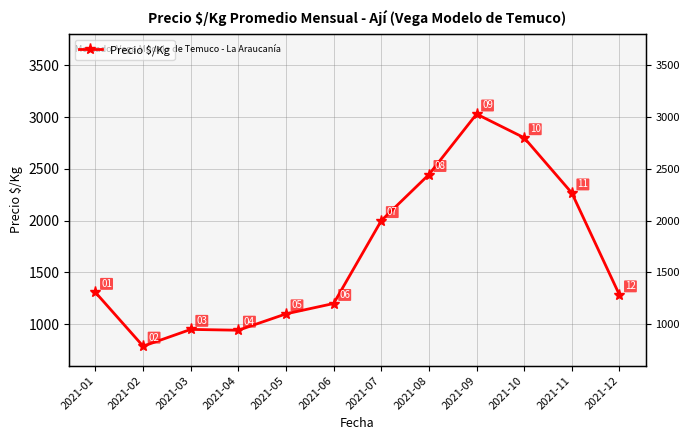

Is it true that the value at 2021-11 is 2267?

True